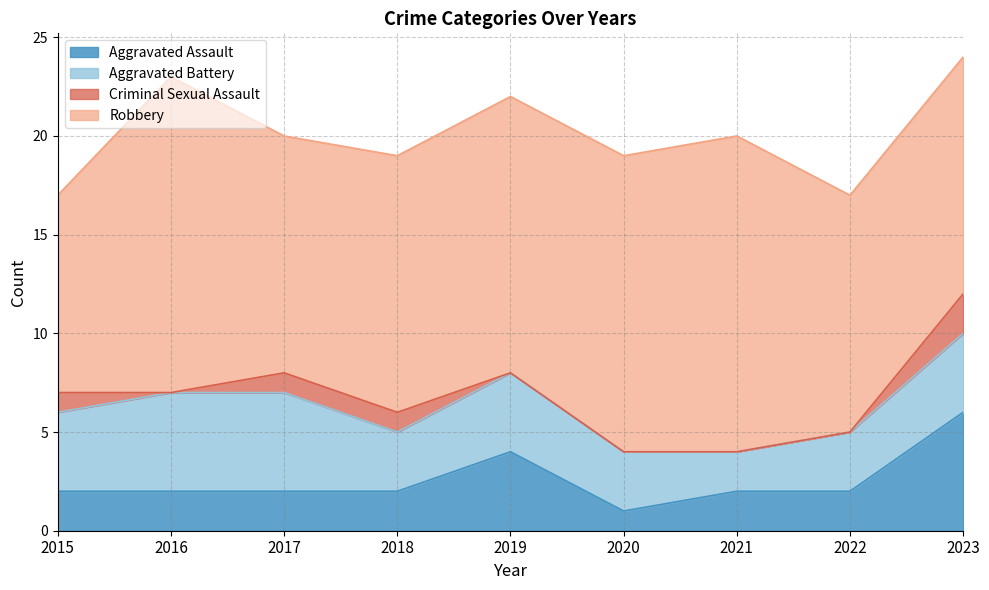

What is the difference between the maximum and minimum values in the Aggravated Assault series?

5